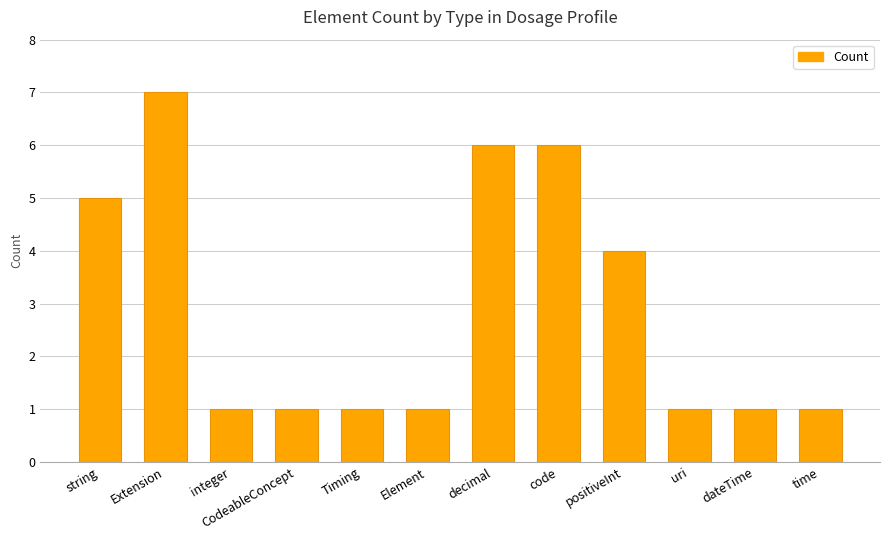

What is the difference between the second highest and minimum values?

5